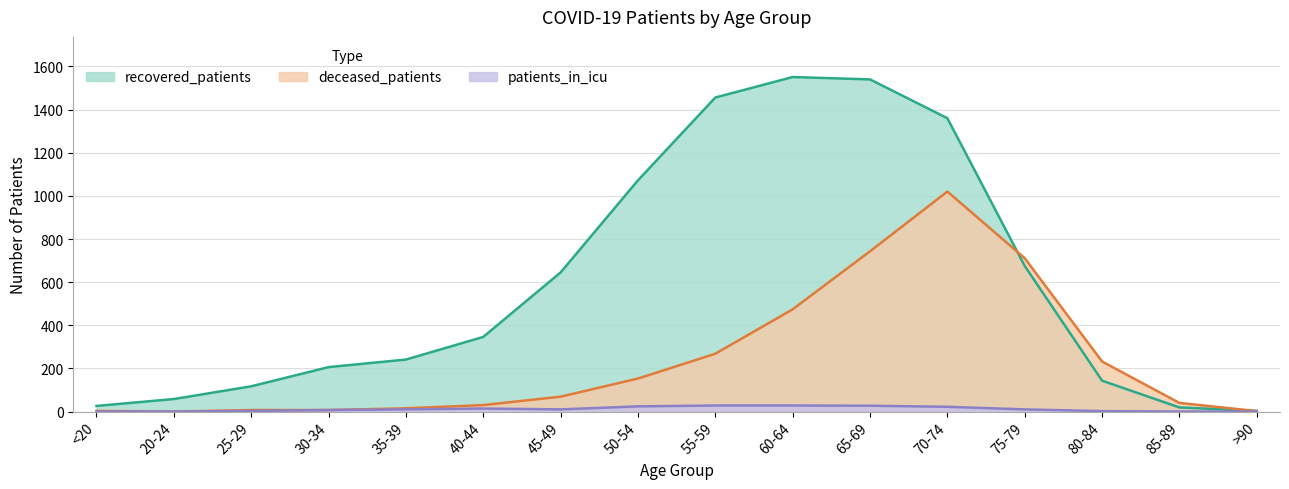

What is the difference between the patients_in_icu values at 65-69 and 45-49?

17